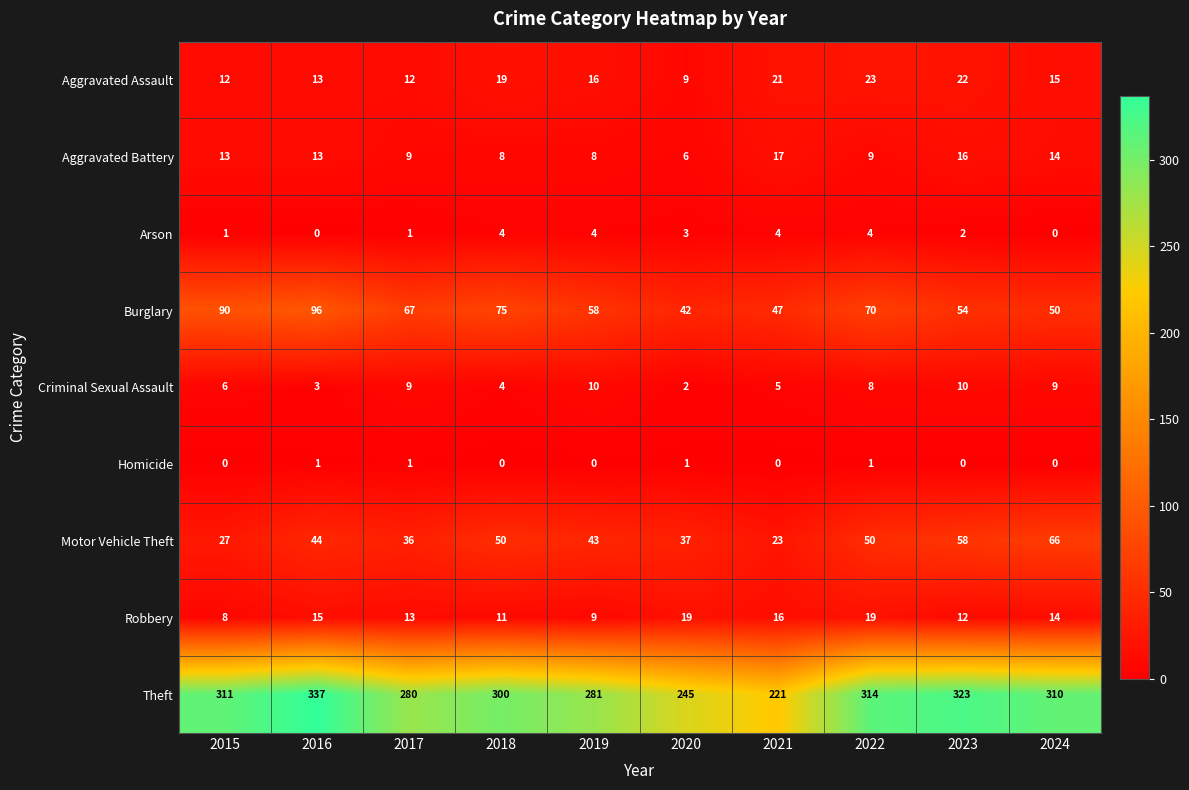

At which category is the sum across all series the highest?

2016